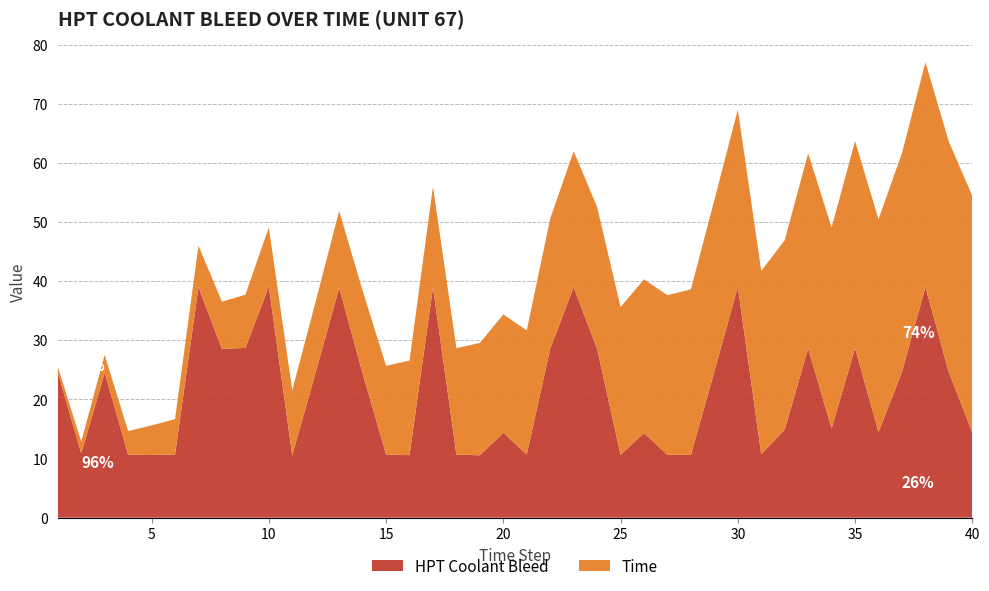

Reading right to left, what are all the values shown in this chart?

HPT Coolant Bleed: 14.4	24.6	39.0	24.6	14.5	28.7	15.1	28.6	14.9	10.7	39.0	24.7	10.6	10.6	14.3	10.6	28.6	39.0	28.6	10.7	14.4	10.6	10.7	39.0	10.6	10.7	24.4	38.9	24.6	10.5	39.1	28.7	28.5	39.0	10.7	10.6	10.7	24.5	10.9	24.6
Time: 40.0	39.0	38.0	37.0	36.0	35.0	34.0	33.0	32.0	31.0	30.0	29.0	28.0	27.0	26.0	25.0	24.0	23.0	22.0	21.0	20.0	19.0	18.0	17.0	16.0	15.0	14.0	13.0	12.0	11.0	10.0	9.0	8.0	7.0	6.0	5.0	4.0	3.0	2.0	1.0